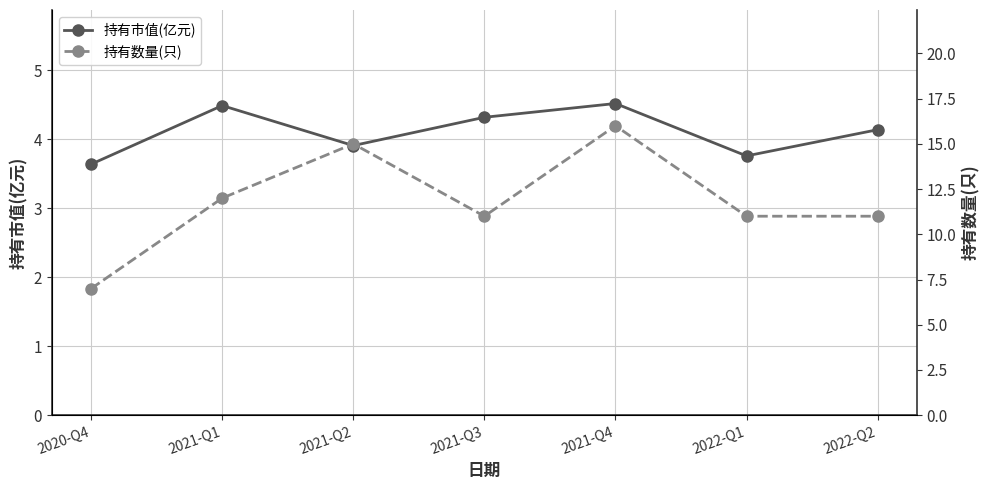

Does the chart display data point markers on the line(s)?

Yes